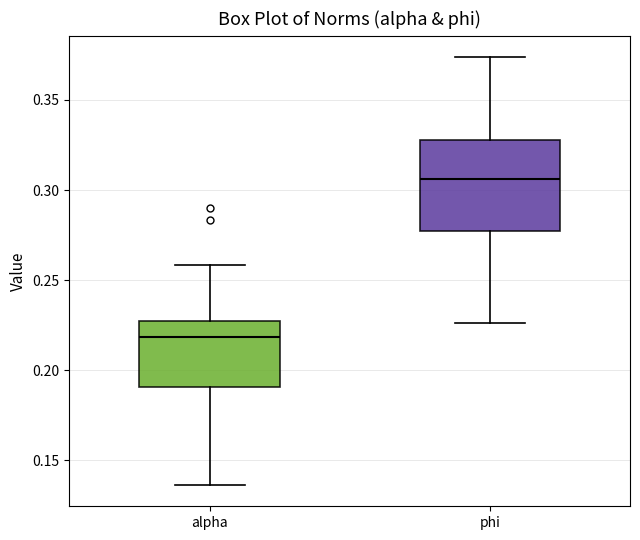

Where does the median line of the box for alpha sit on the y-axis? The values are not printed on the chart, so give them approximately, as read against the axis.

0.220